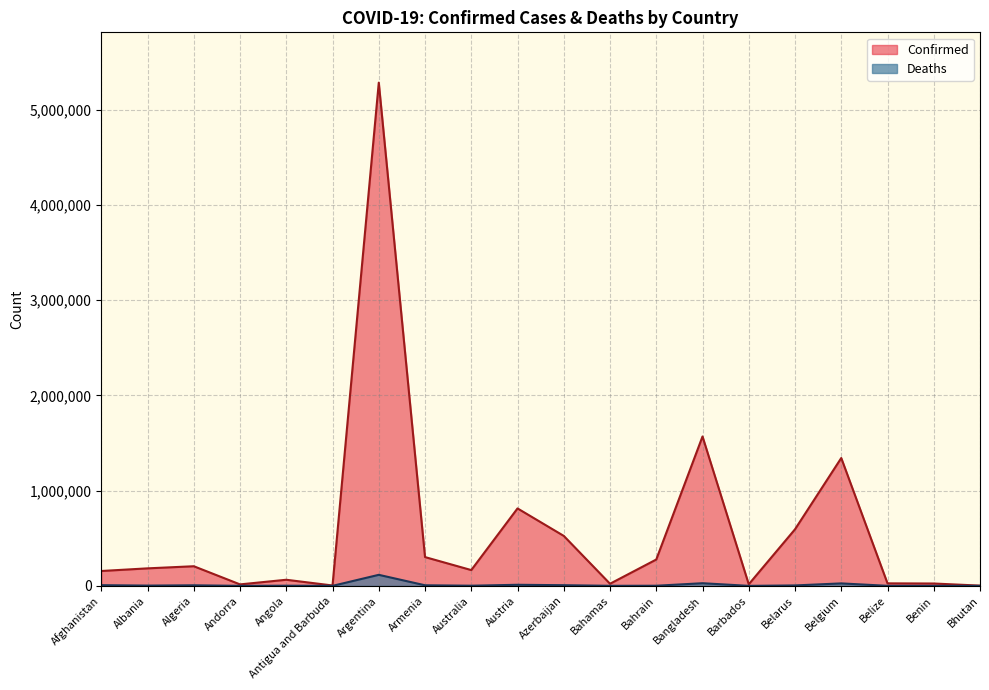

Reading left to right, what are all the values shown in this chart?

Confirmed: 156166	183873	206160	15505	64126	4036	5284485	302450	165904	813334	524788	22259	276718	1568857	16782	594203	1342718	26426	24749	2621
Deaths: 7268	2902	5907	130	1703	102	115889	6189	1696	11316	6995	642	1393	27847	151	4580	25946	489	161	3